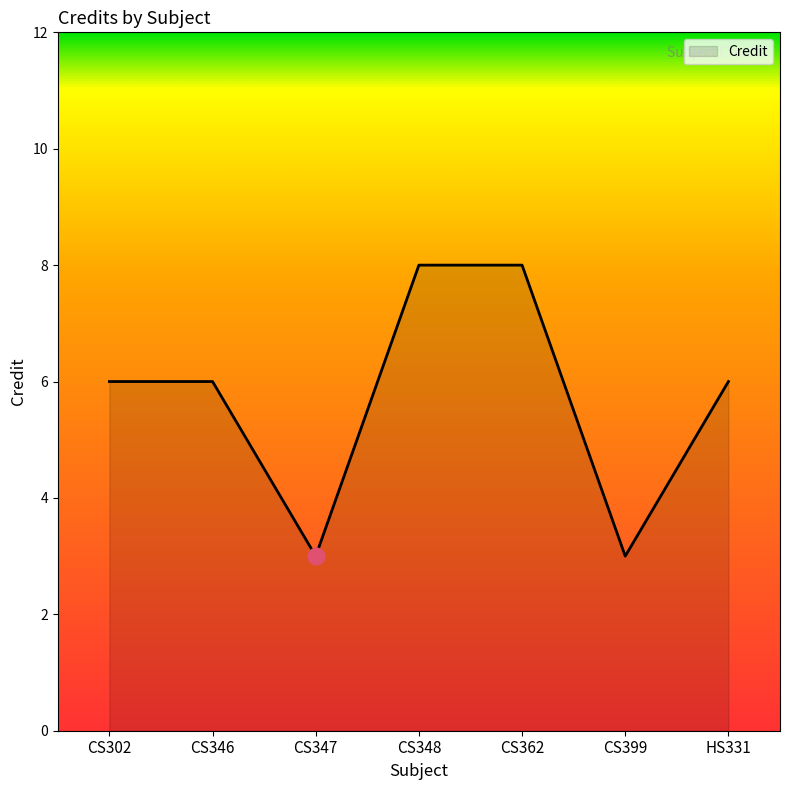

Which has a higher value, CS346 or CS348?

CS348